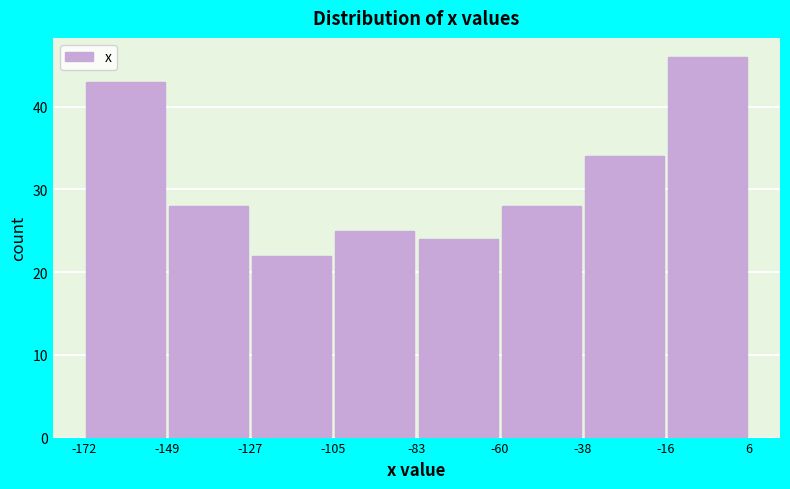

What is the height of the bar covering -105 to -83 on the x-axis? The values are not printed on the chart, so give them approximately, as read against the axis.

25